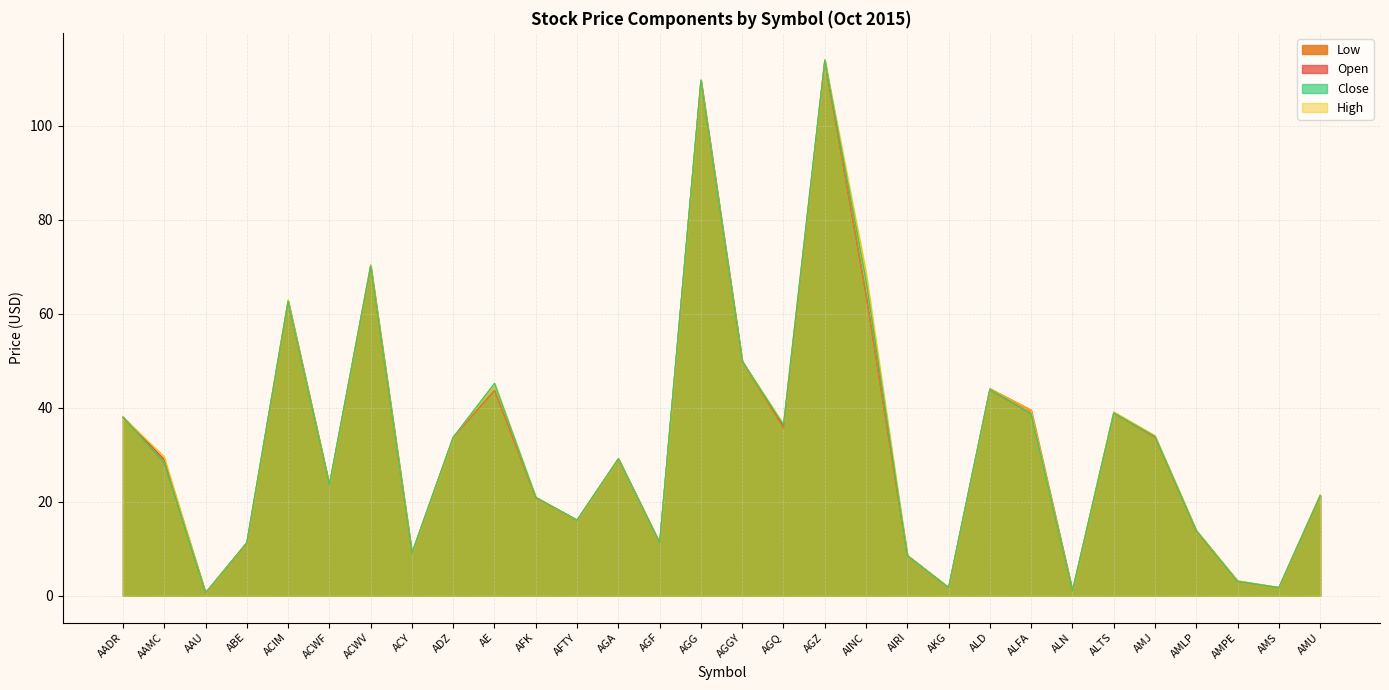

Between AFK and AIRI, which series saw the biggest shift?

Close